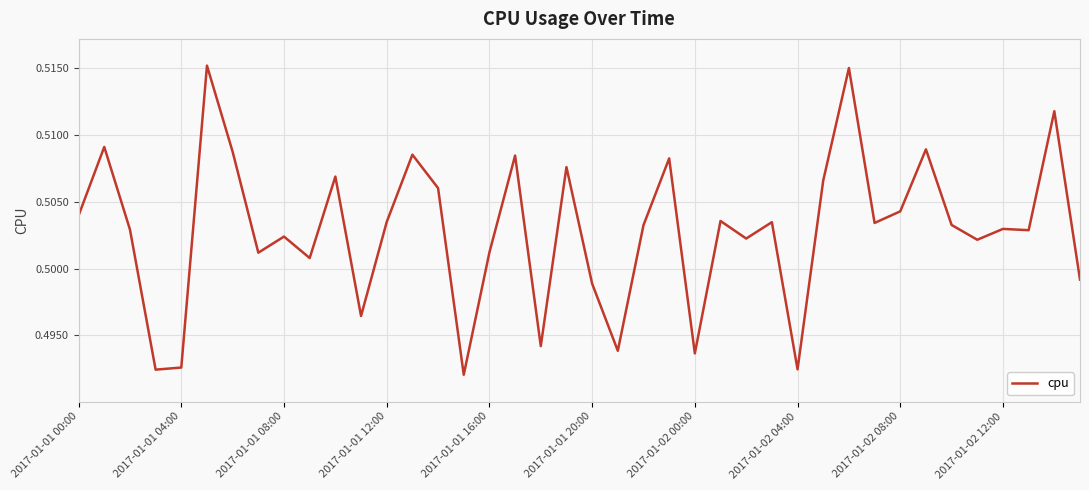

What is the sum of all values?

20.1